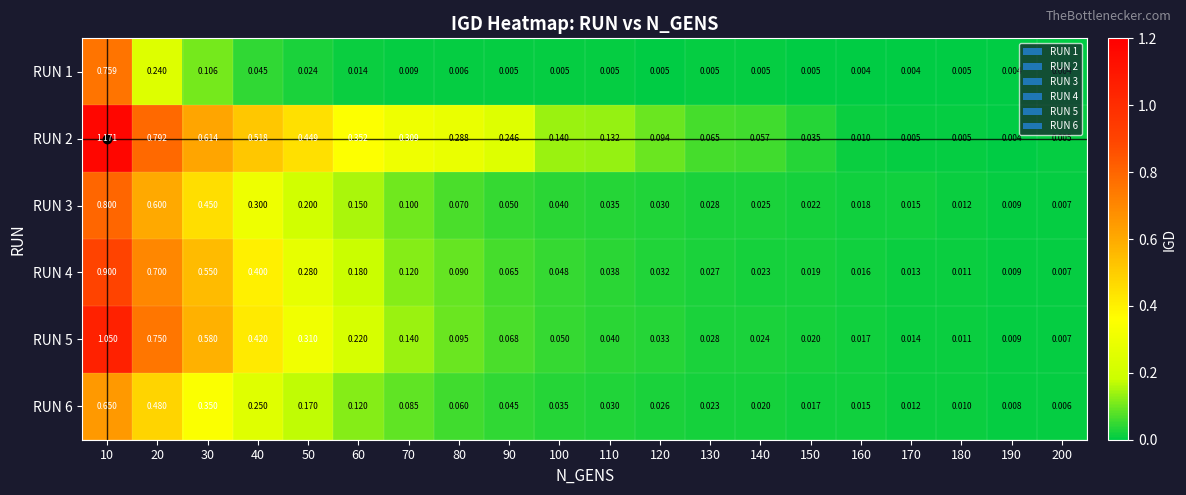

At 120, list the series in order from smallest to largest.

RUN 1, RUN 6, RUN 3, RUN 4, RUN 5, RUN 2